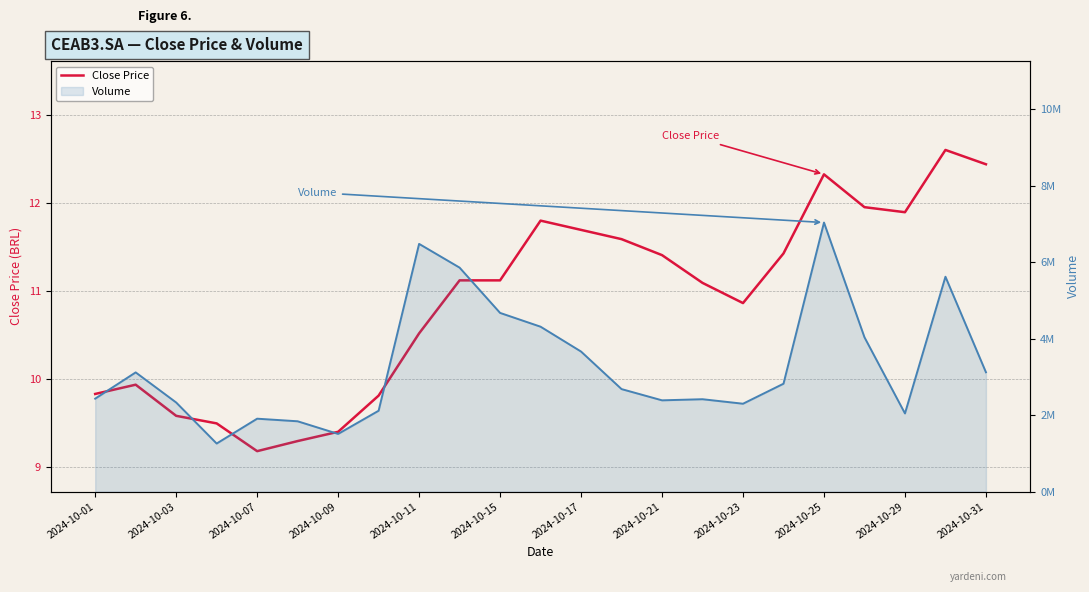

Which series has the largest total across all categories?

Volume